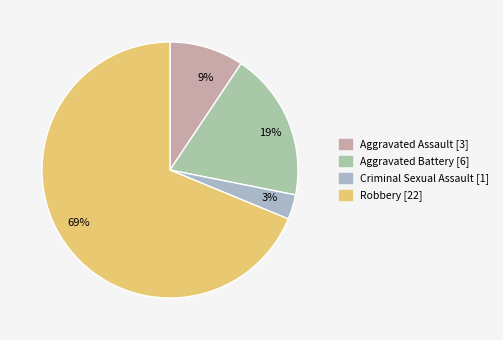

How many slices are in this pie chart?

4